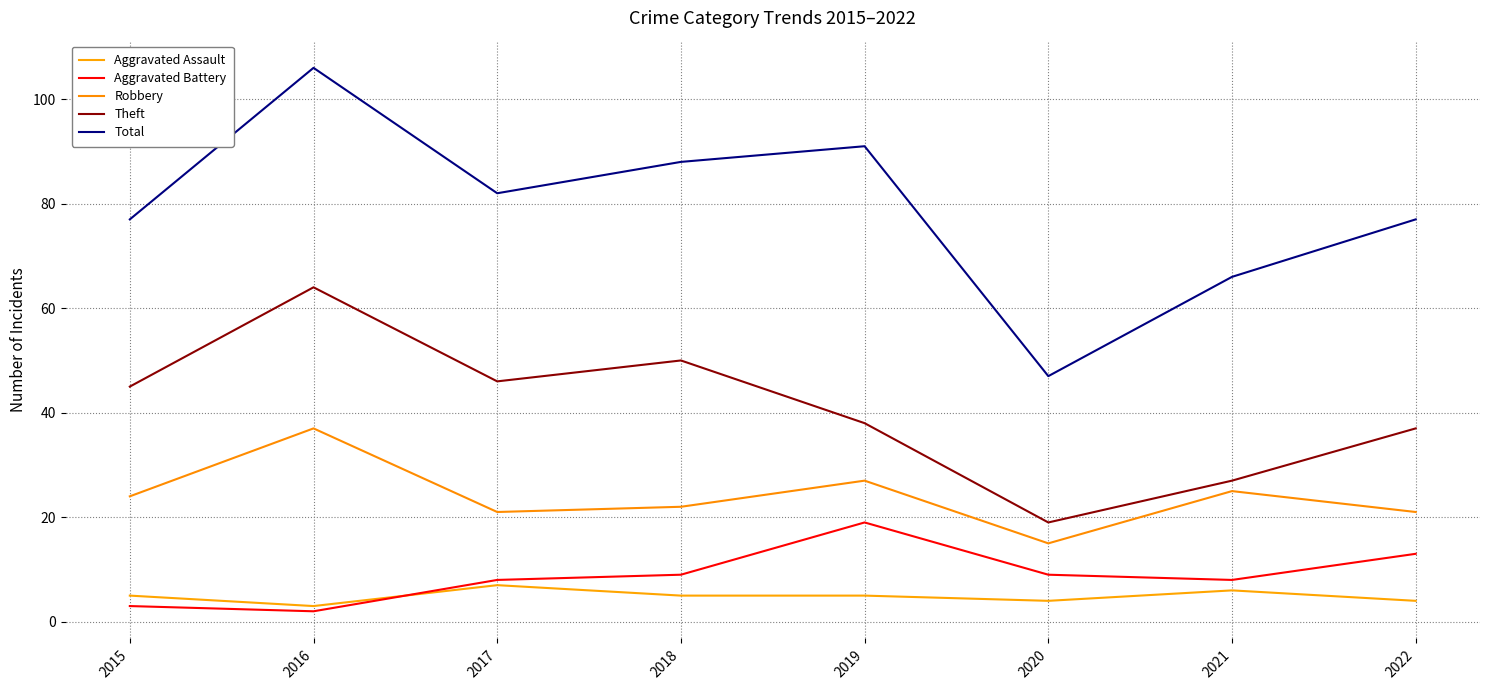

How many lines are shown in the chart?

5